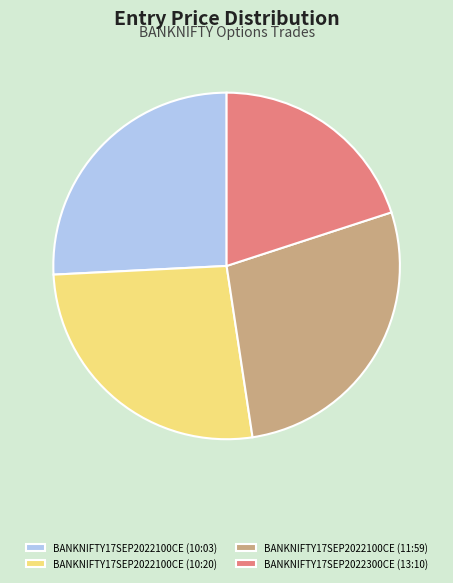

Count the number of slices in the pie.

4